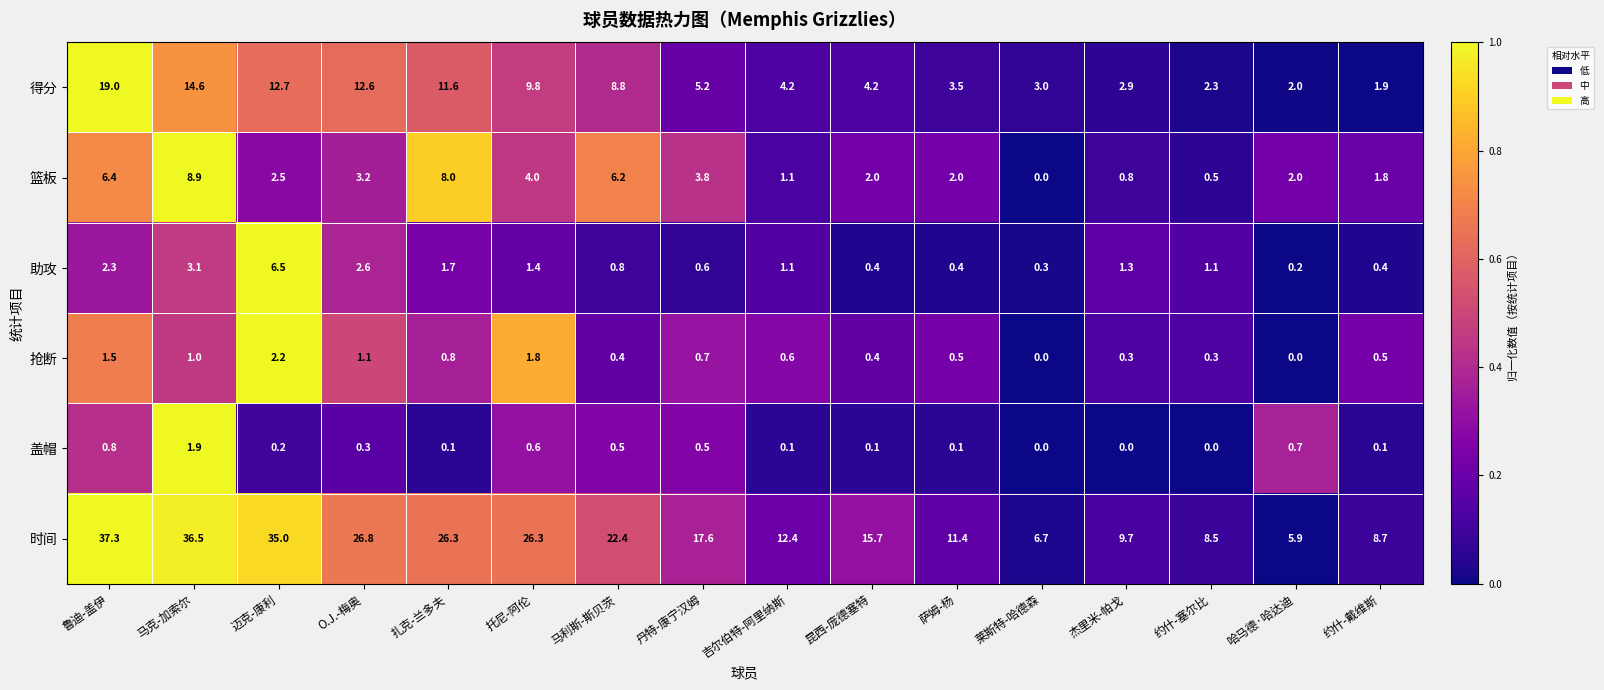

Which series changed the most between 马利斯-斯贝茨 and 吉尔伯特-阿里纳斯?

时间